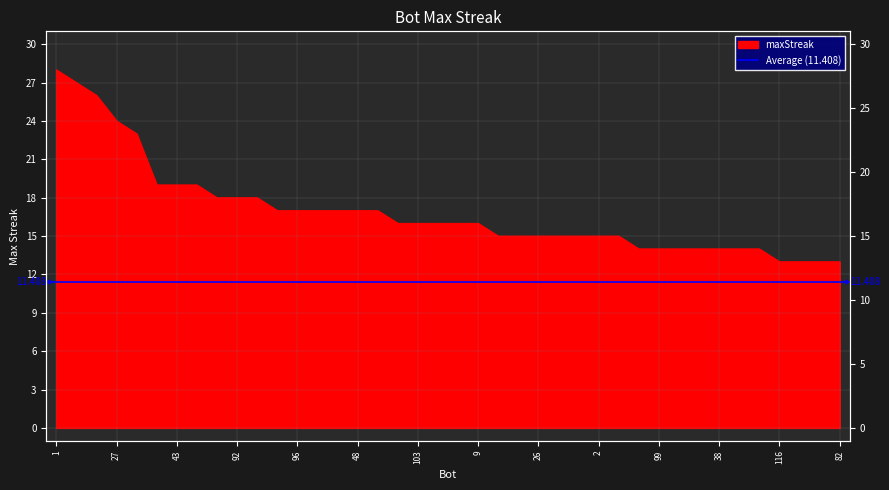

At which label is the value closest to 20?

101